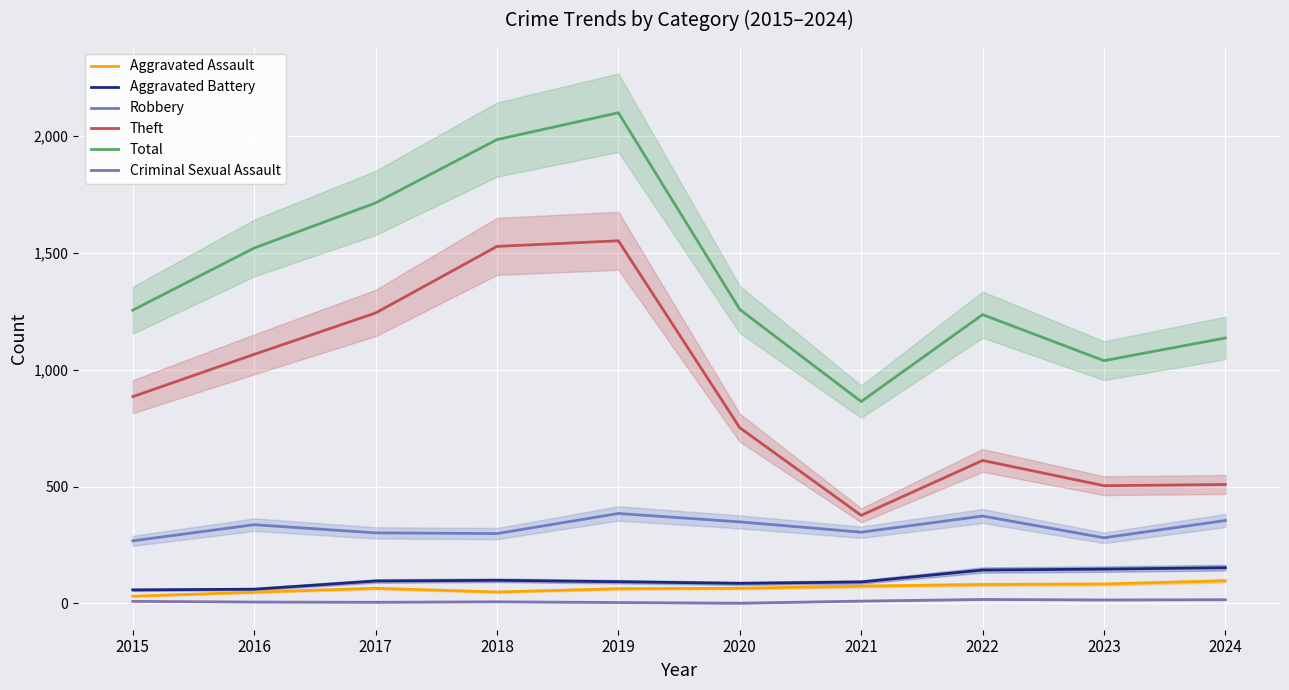

Reading left to right, list all the values displayed in this chart.

Aggravated Assault: 2015=31	2016=48	2017=65	2018=49	2019=63	2020=65	2021=74	2022=81	2023=83	2024=97
Aggravated Battery: 2015=58	2016=61	2017=96	2018=99	2019=93	2020=86	2021=92	2022=143	2023=147	2024=153
Robbery: 2015=268	2016=337	2017=302	2018=299	2019=385	2020=349	2021=305	2022=374	2023=281	2024=355
Theft: 2015=885	2016=1066	2017=1243	2018=1528	2019=1552	2020=752	2021=377	2022=612	2023=504	2024=509
Total: 2015=1255	2016=1521	2017=1714	2018=1985	2019=2100	2020=1258	2021=864	2022=1236	2023=1039	2024=1136
Criminal Sexual Assault: 2015=9	2016=6	2017=5	2018=7	2019=4	2020=1	2021=10	2022=17	2023=15	2024=16